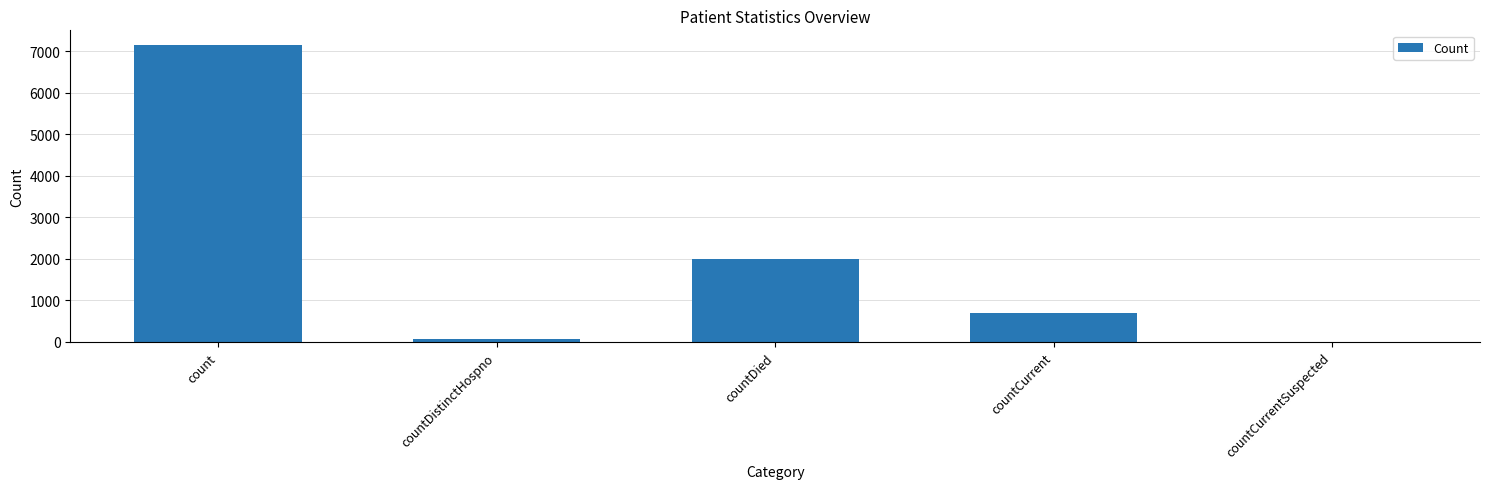

Count the number of categories in the chart.

5